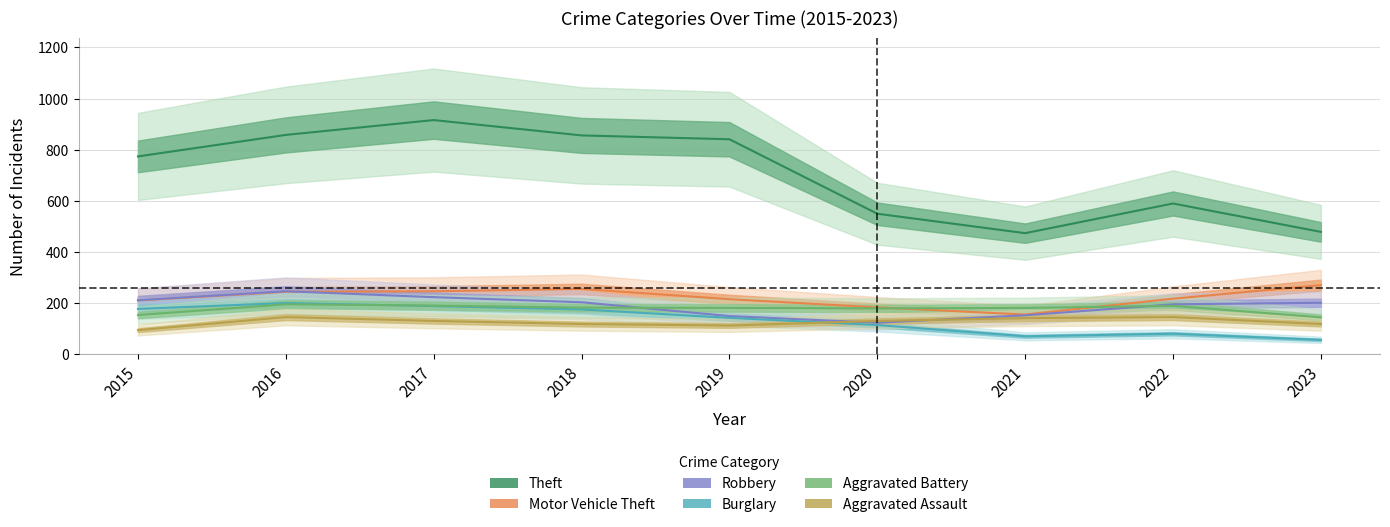

What is the sum of all Theft values?

6338